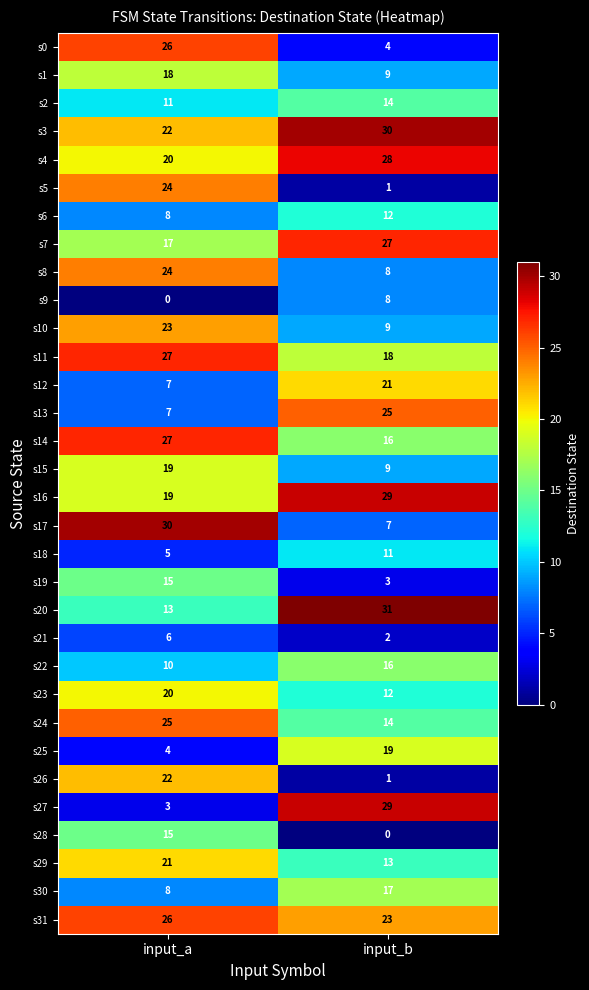

At which category is the sum across all series the highest?

input_a